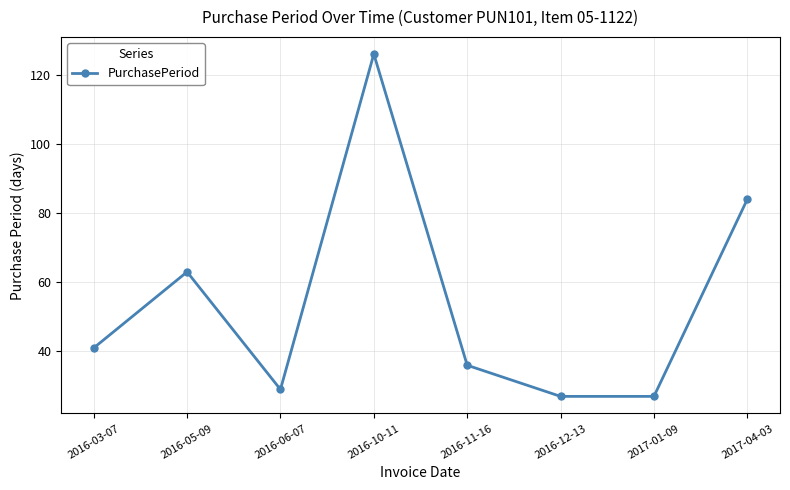

True or false: the data has more than 2 interior local peaks.

False